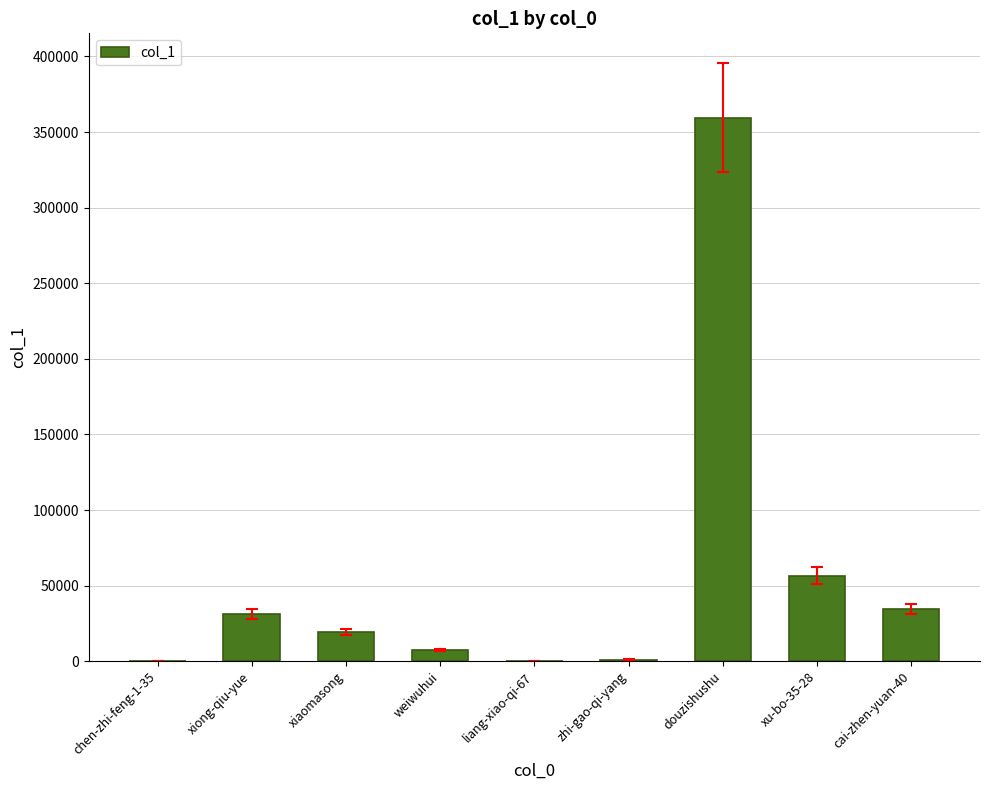

How many series are shown in this chart?

1